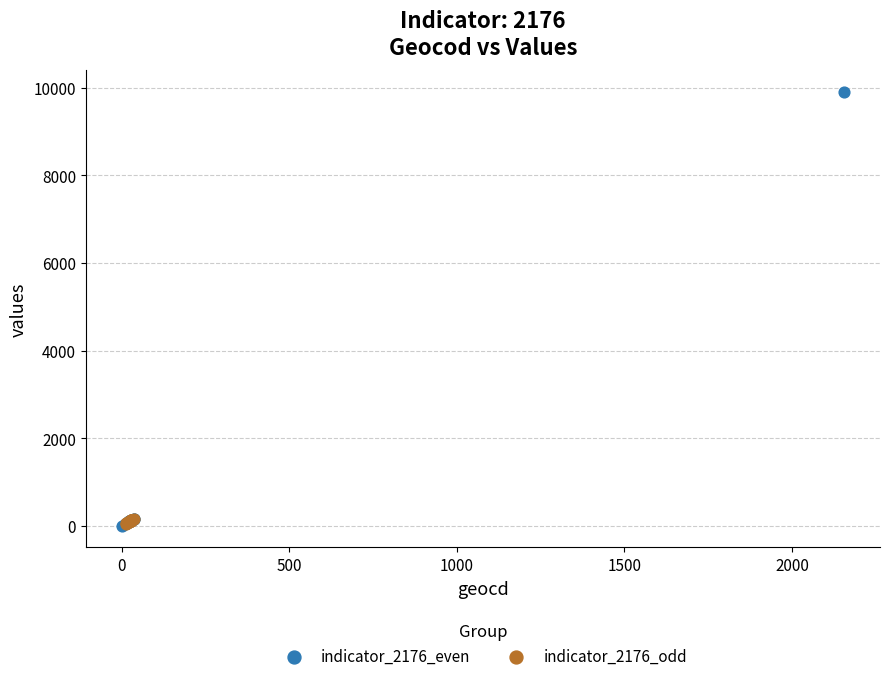

Which series reaches the maximum Y coordinate?

indicator_2176_even